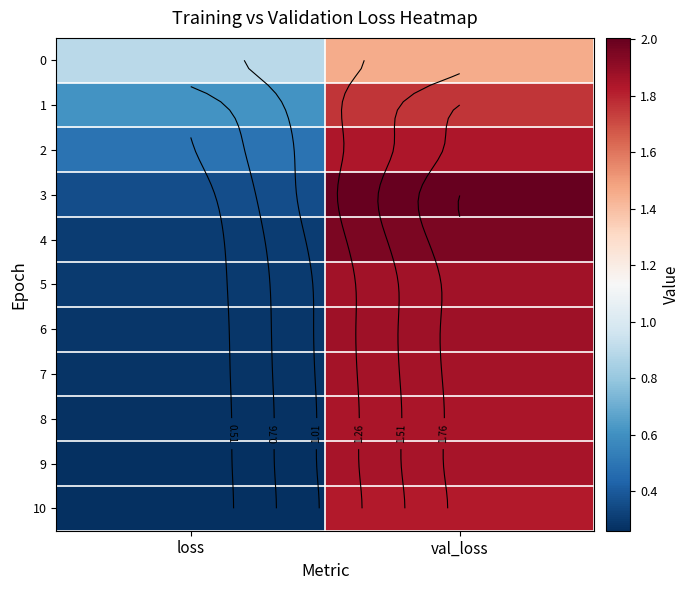

Where does the 1 series first go above 1?

val_loss